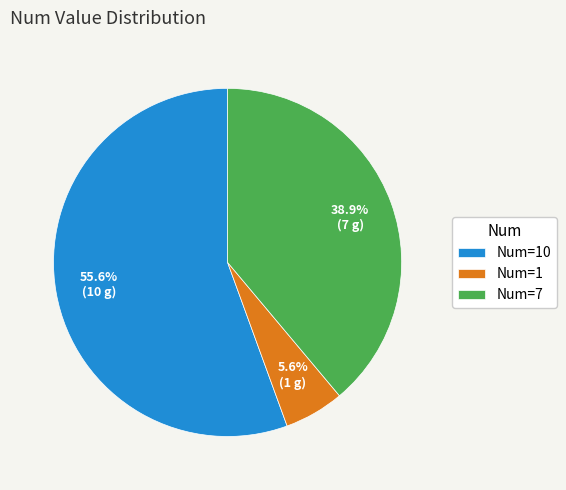

Which category accounts for the majority?

Num=10